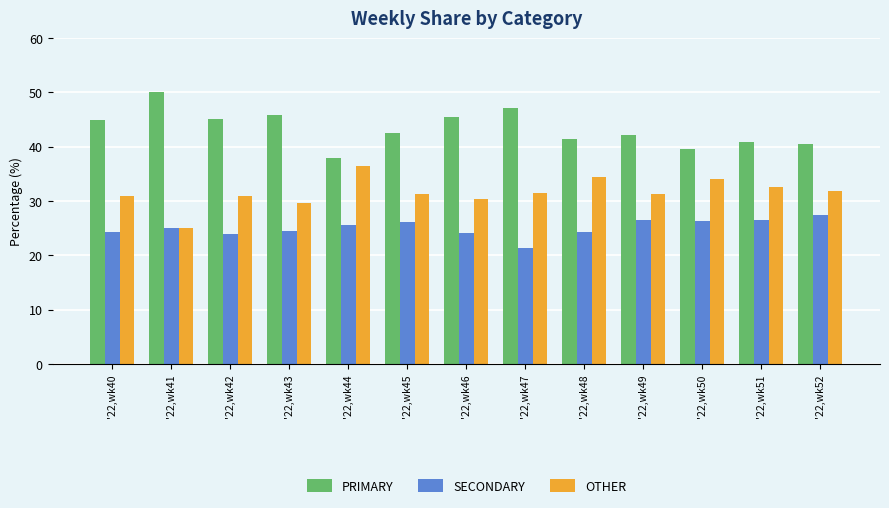

What is the difference between the second highest and second lowest values in the PRIMARY series?

7.5